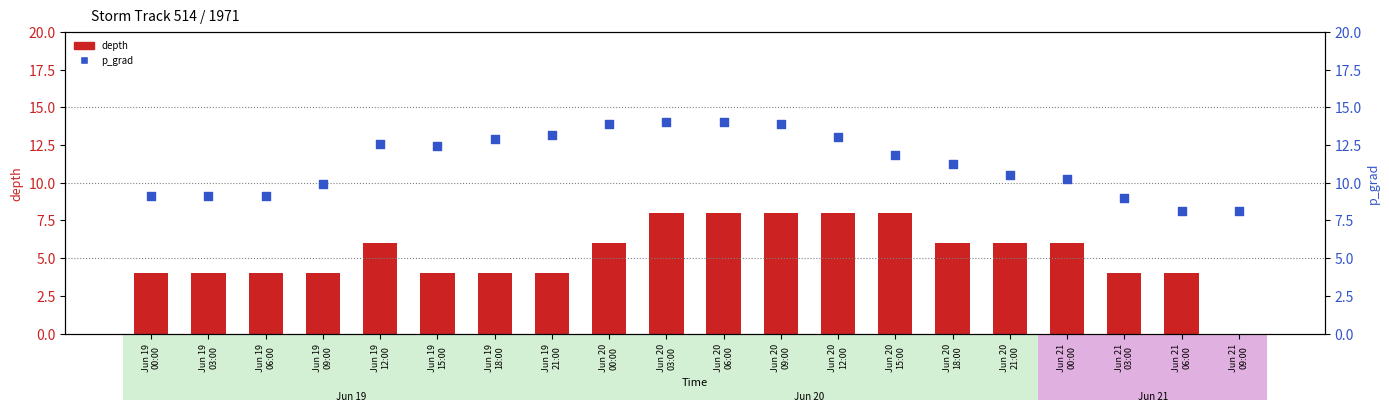

What is the total value across all series at Jun 21
00:00?

16.3